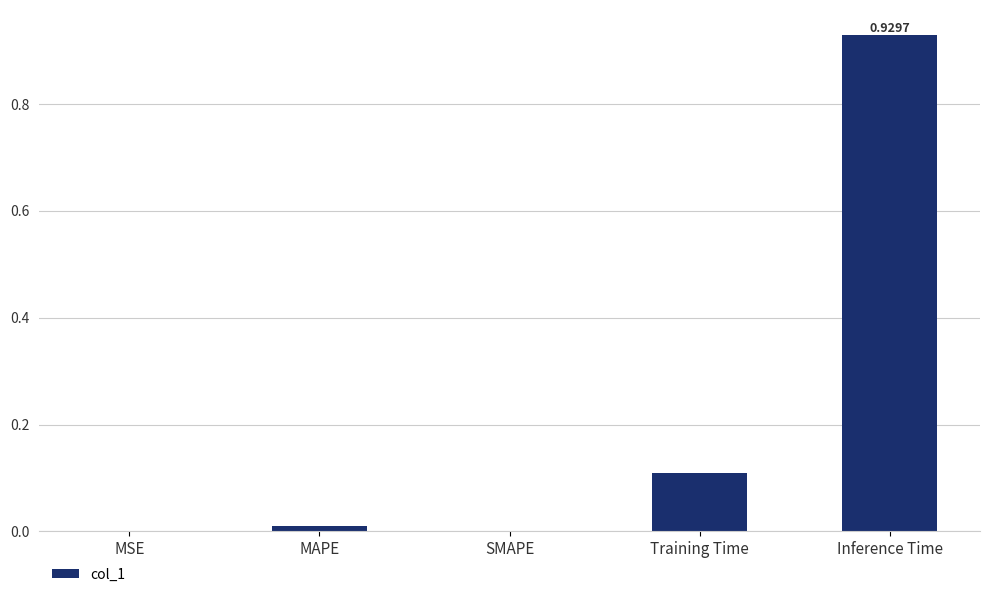

Between MSE and MAPE, which is larger?

MAPE